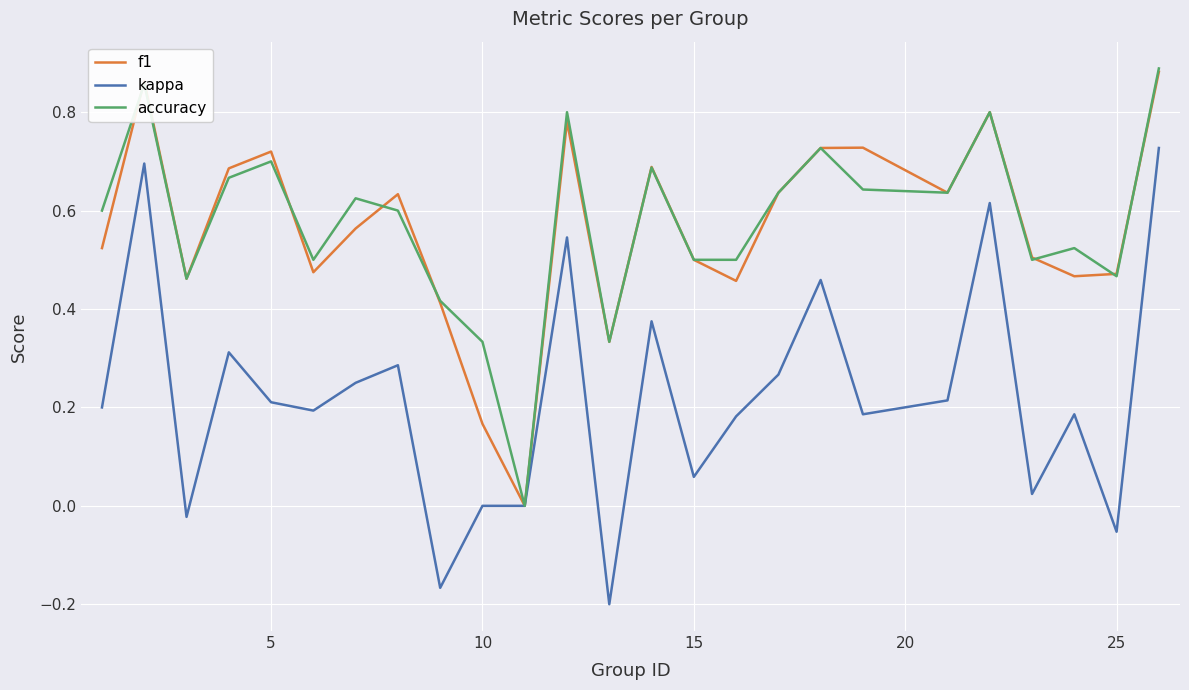

Rank the series by their maximum value, from lowest to highest.

kappa, f1, accuracy